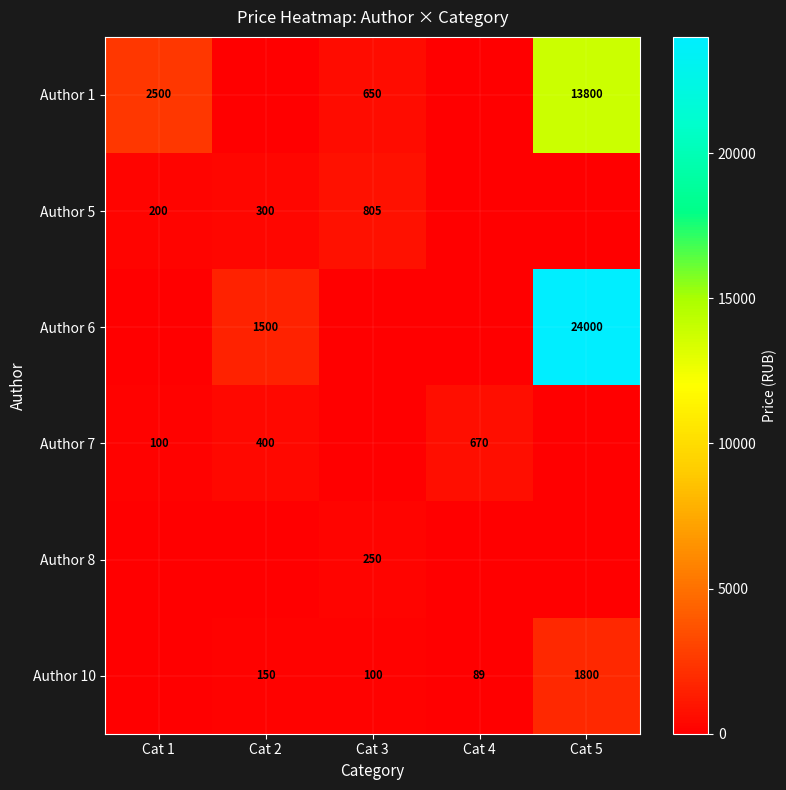

The value of Author 1 at Cat 5 is 13800. True or false?

True